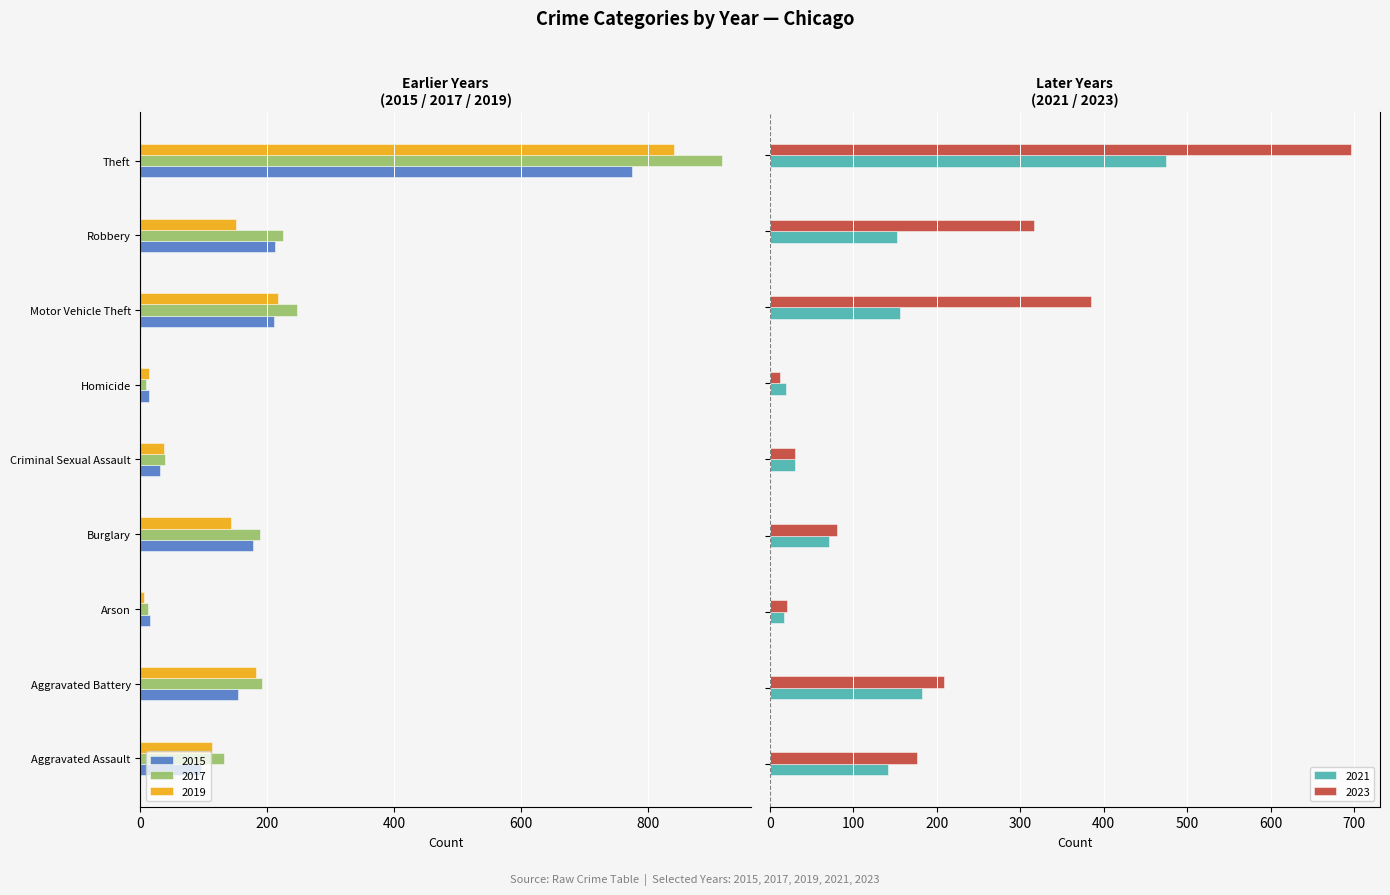

Between Arson and Criminal Sexual Assault, which is larger?

Arson